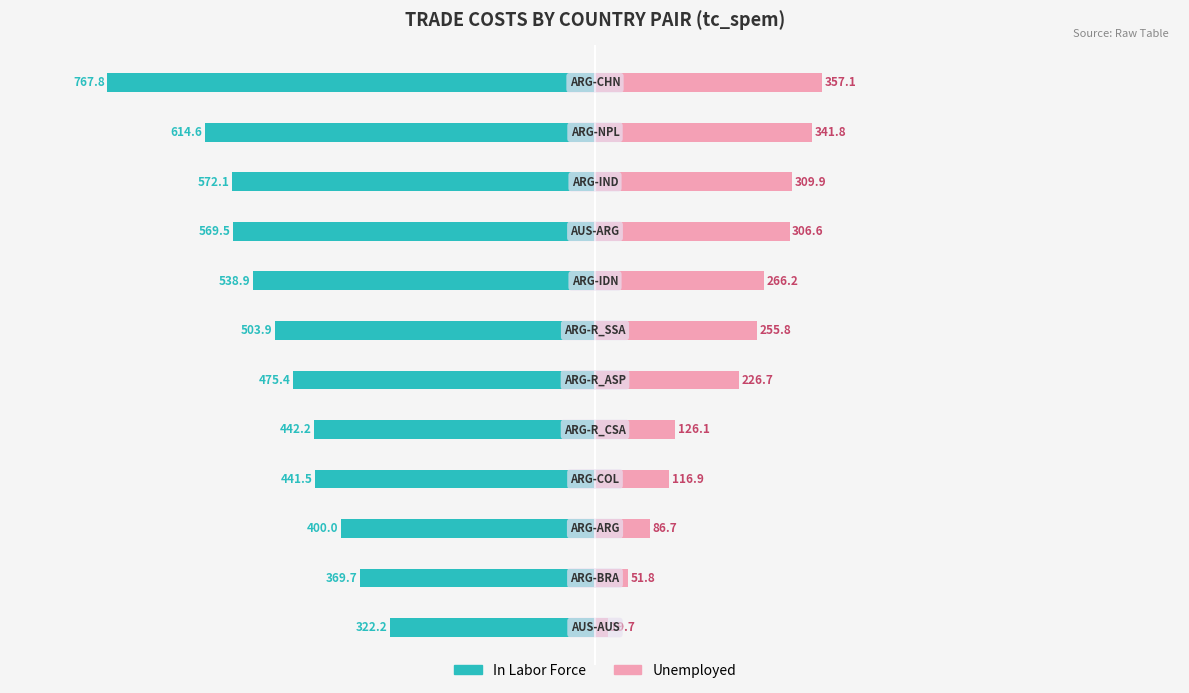

List the series in order of their overall mean, highest first.

In Labor Force, Unemployed